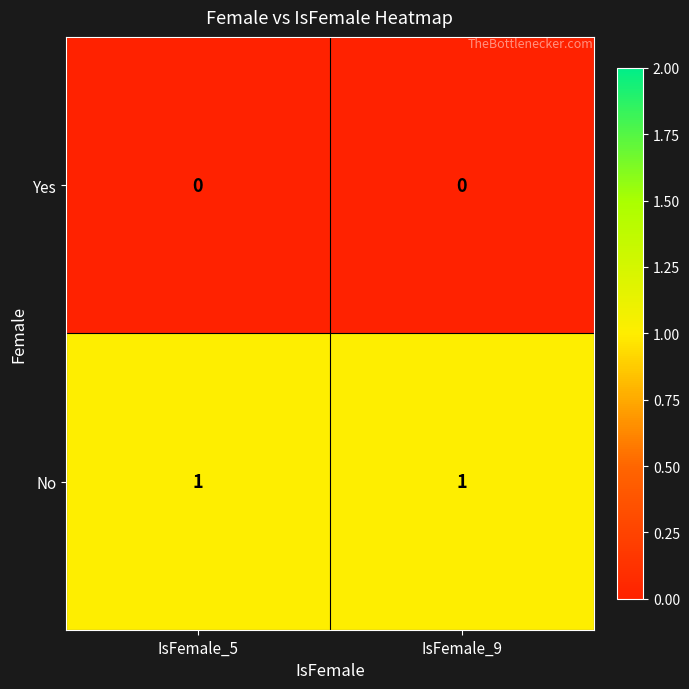

What is the maximum value shown in the chart?

1